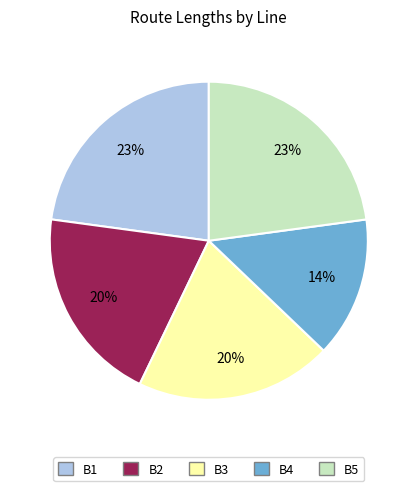

Combined, do B3 and B4 account for over 50%?

No